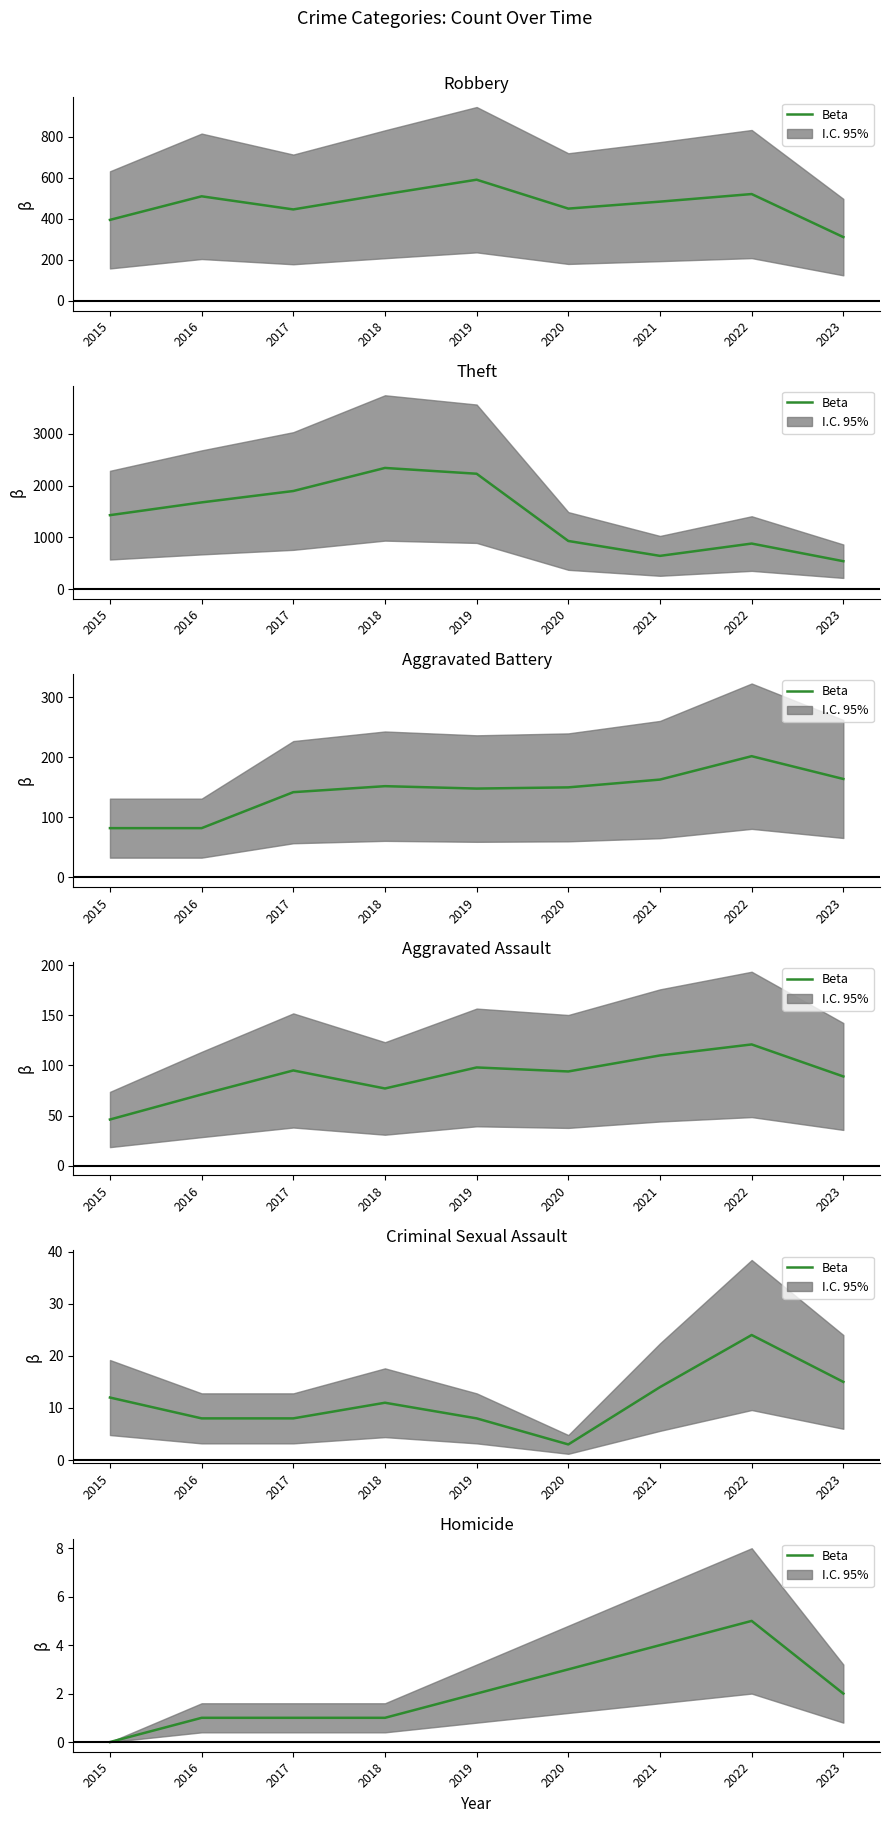

Which label corresponds to the largest value in the chart?

2022